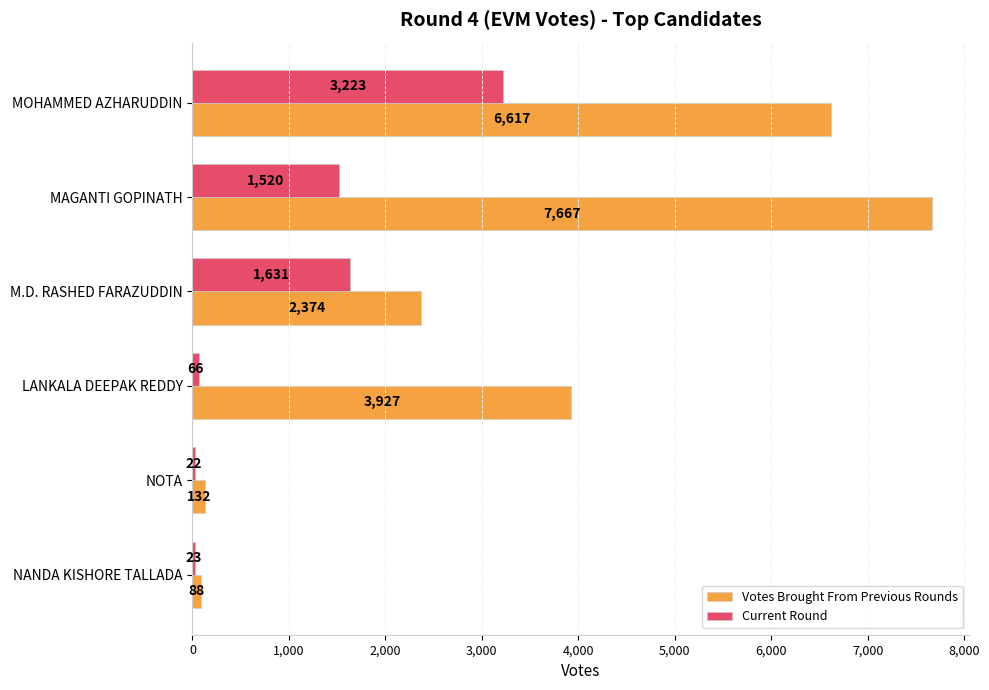

Is it true that Current Round equals 1520 at MAGANTI GOPINATH?

True